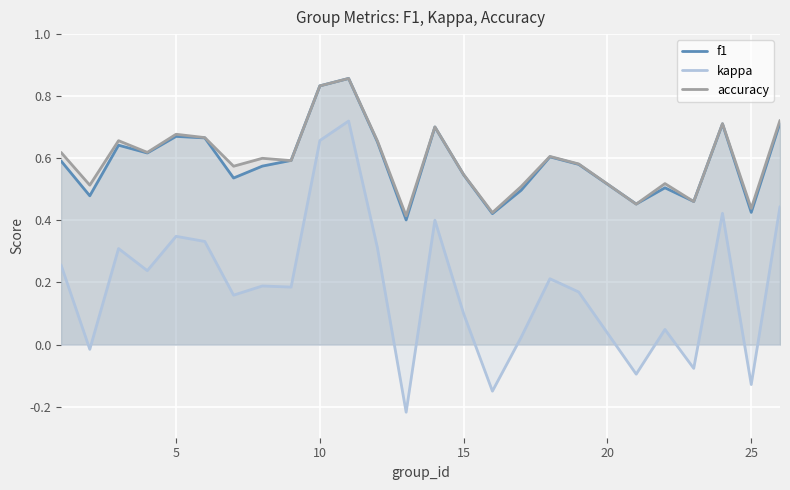

What is the value of the accuracy point at the 15th from the left?

0.5